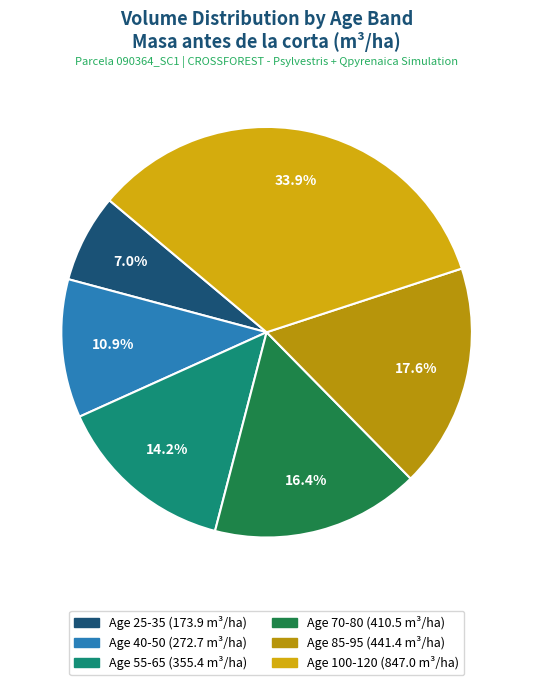

Is there any slice that represents more than half of the pie?

No